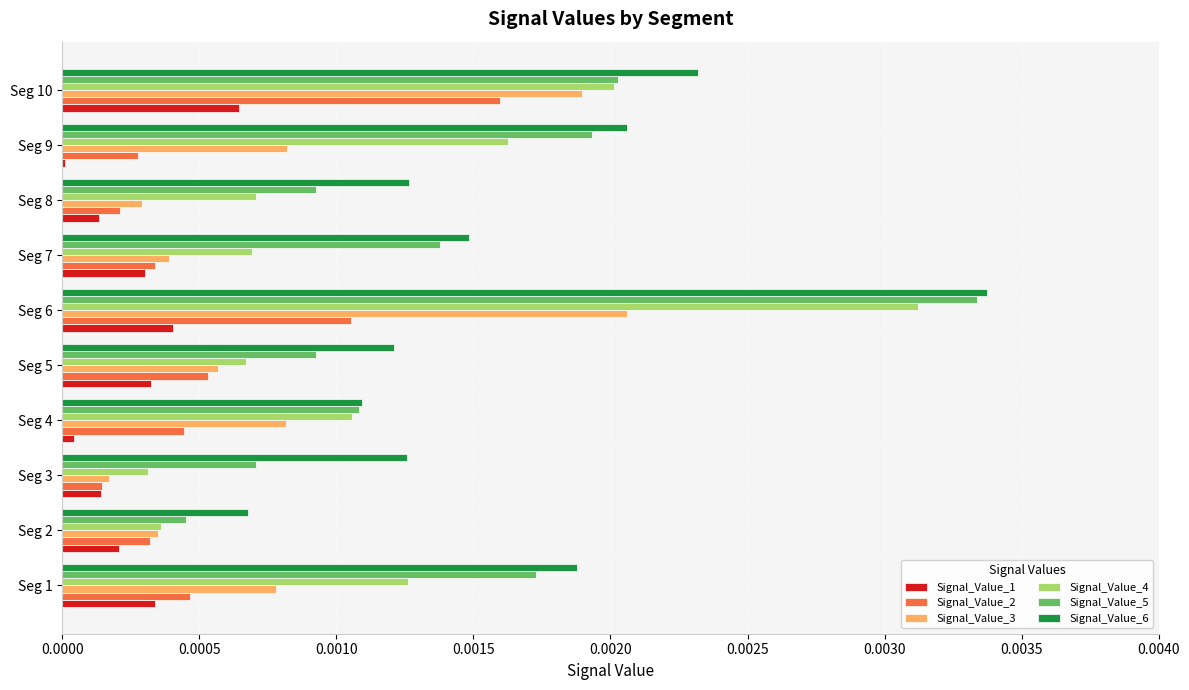

True or false: Signal_Value_6 has a value of 0.0 at Seg 6.

True